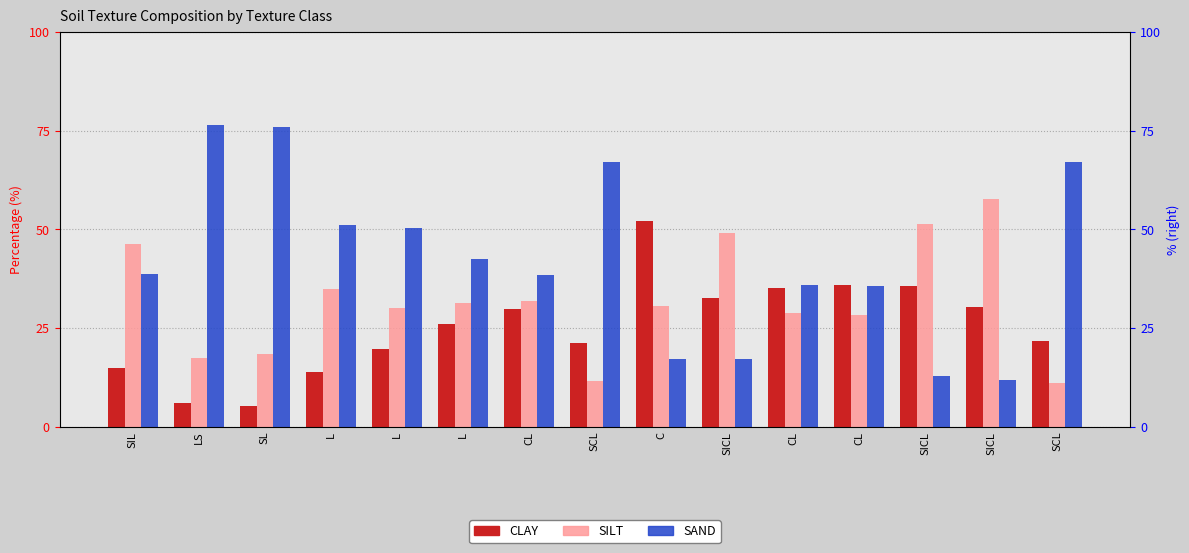

List the series in order of their overall mean, lowest first.

CLAY, SILT, SAND